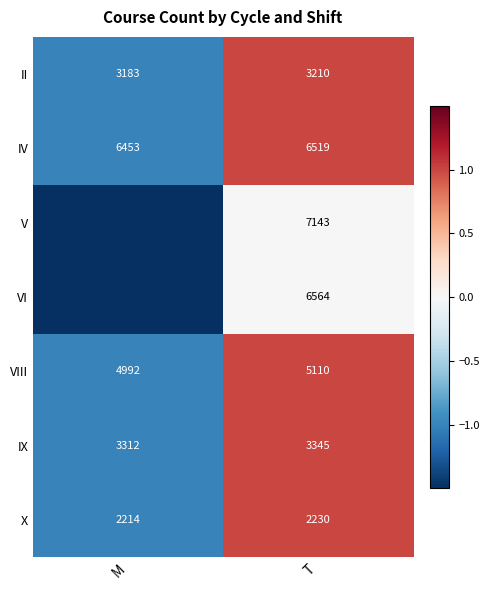

Rank the categories by X value from highest to lowest.

T, M